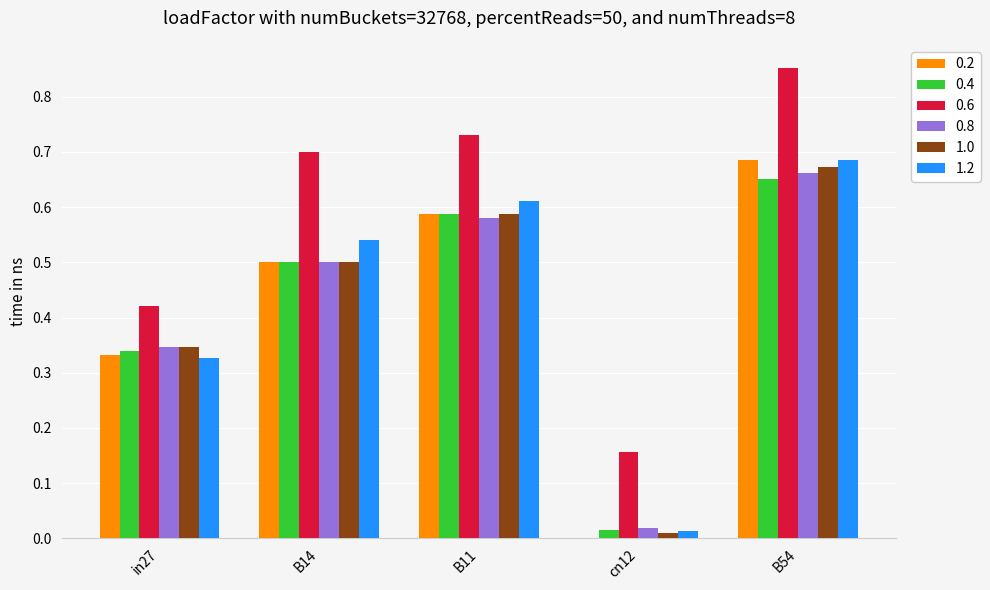

What is the total value across all series at B11?

3.7